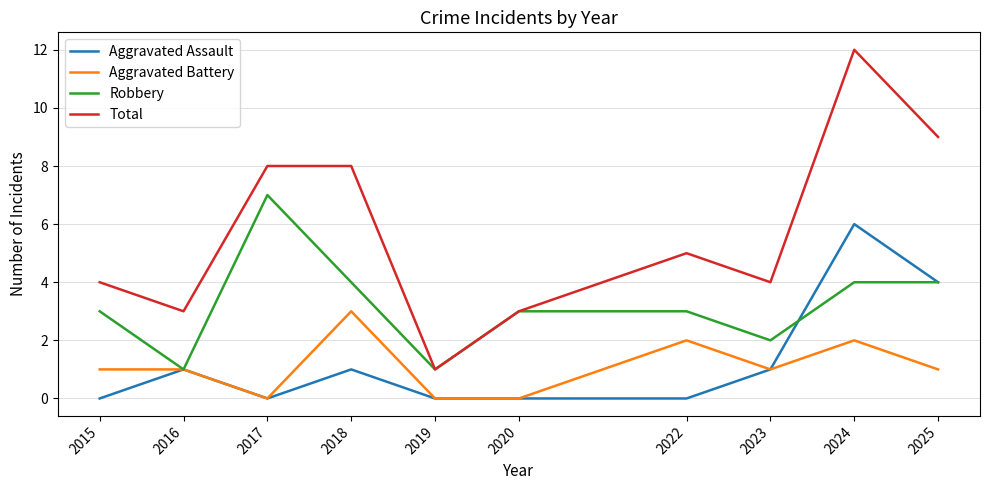

True or false: Aggravated Battery and Total cross at least once.

False